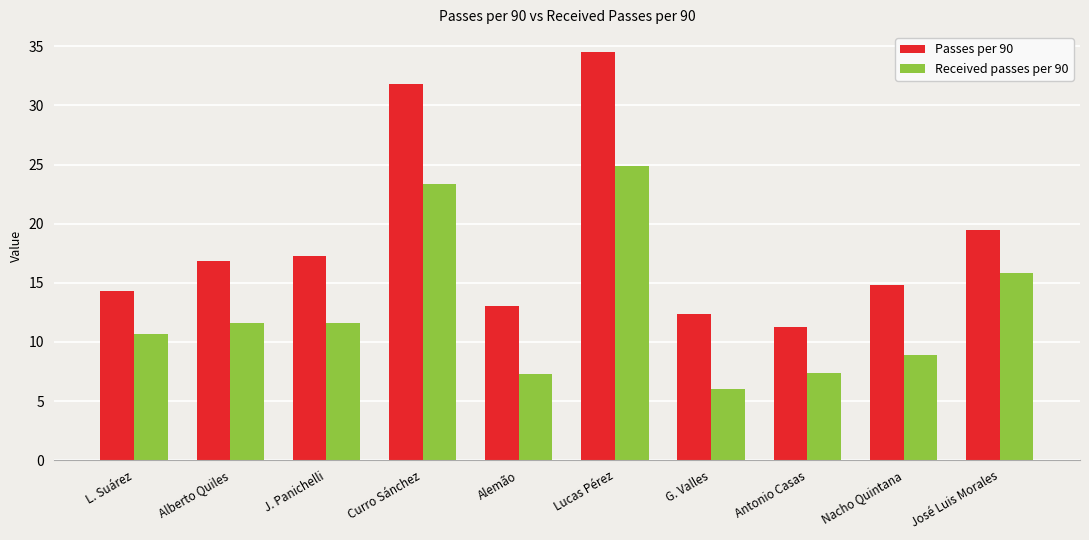

Is the value of Passes per 90 at G. Valles greater than the value of Received passes per 90 at G. Valles?

Yes